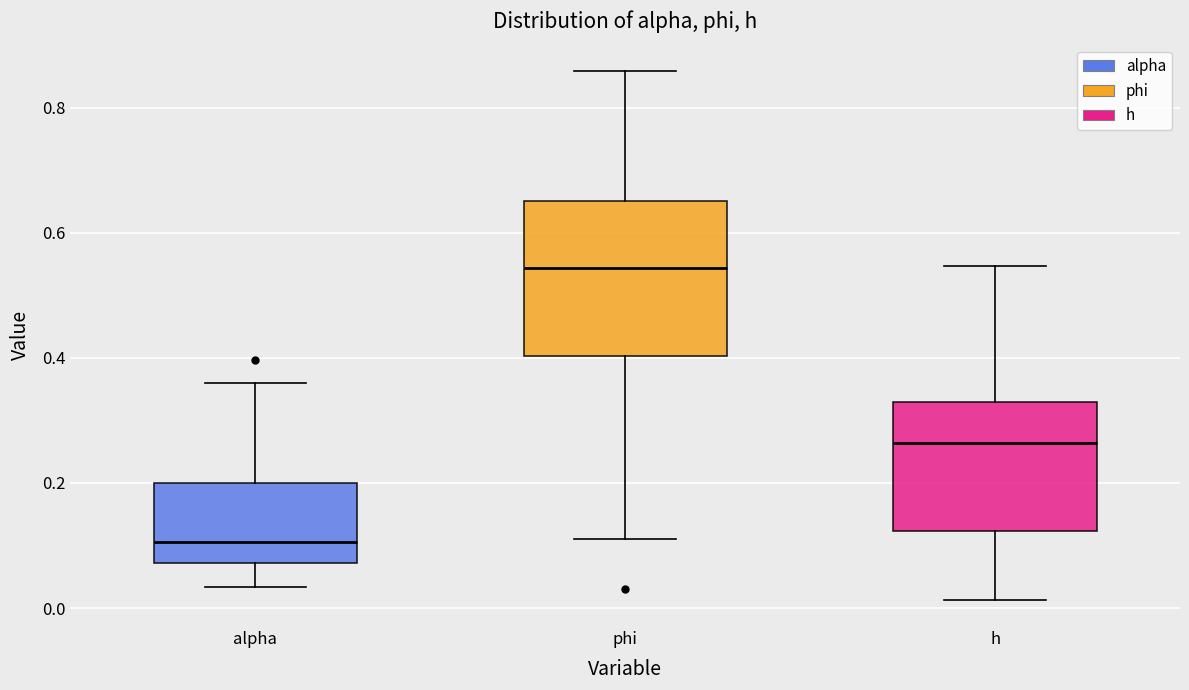

Which box's median line is the lowest?

alpha